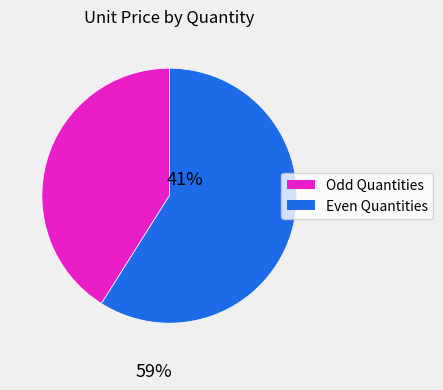

Is there a majority slice in this chart?

Yes